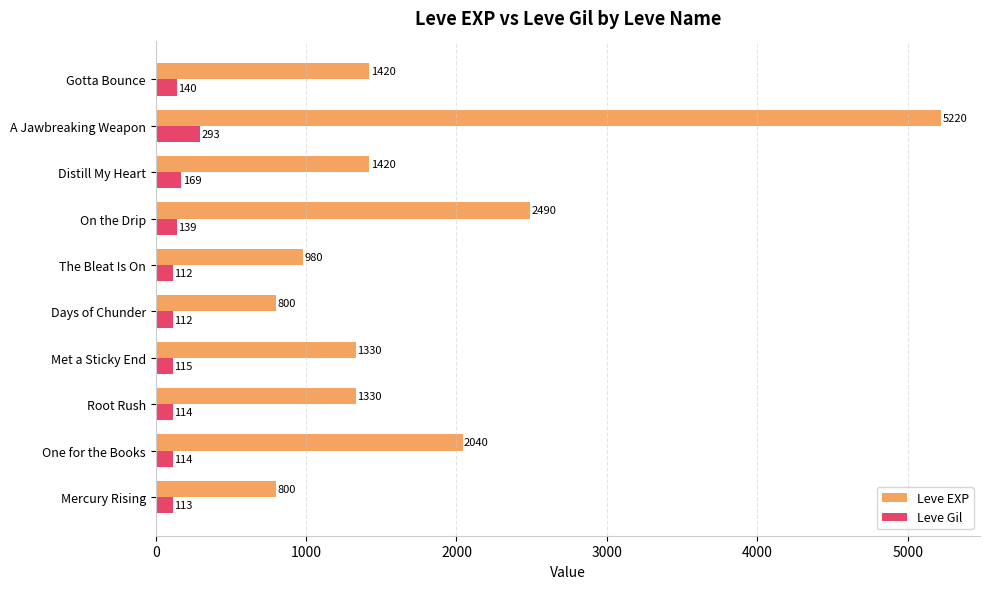

Rank the series by their average value, from highest to lowest.

Leve EXP, Leve Gil